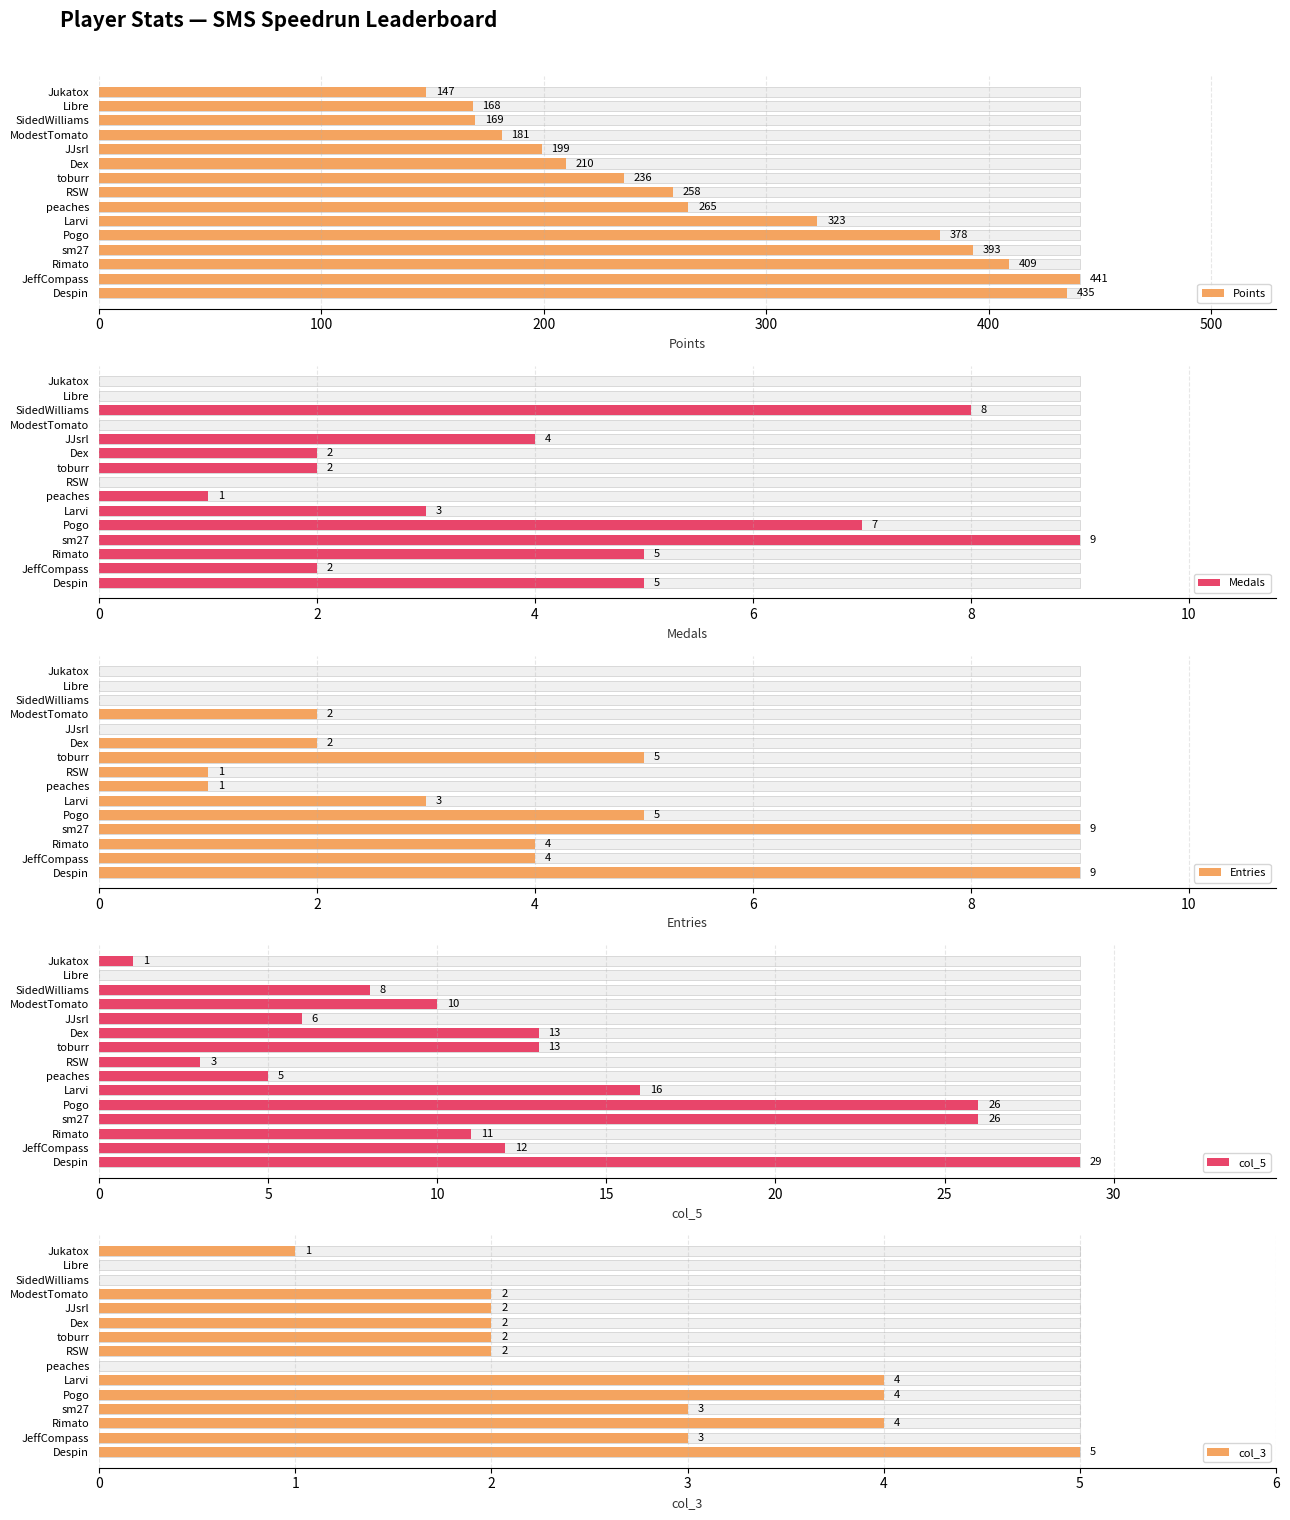

What are all the series names shown in the legend?

Points, Medals, Entries, col_5, col_3